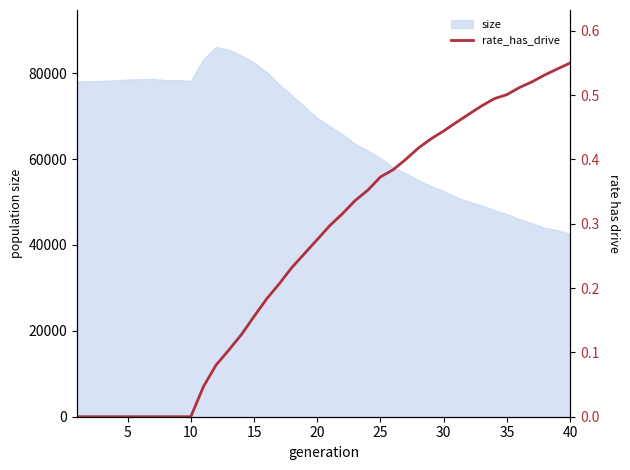

True or false: the data has more than 2 interior local peaks.

False